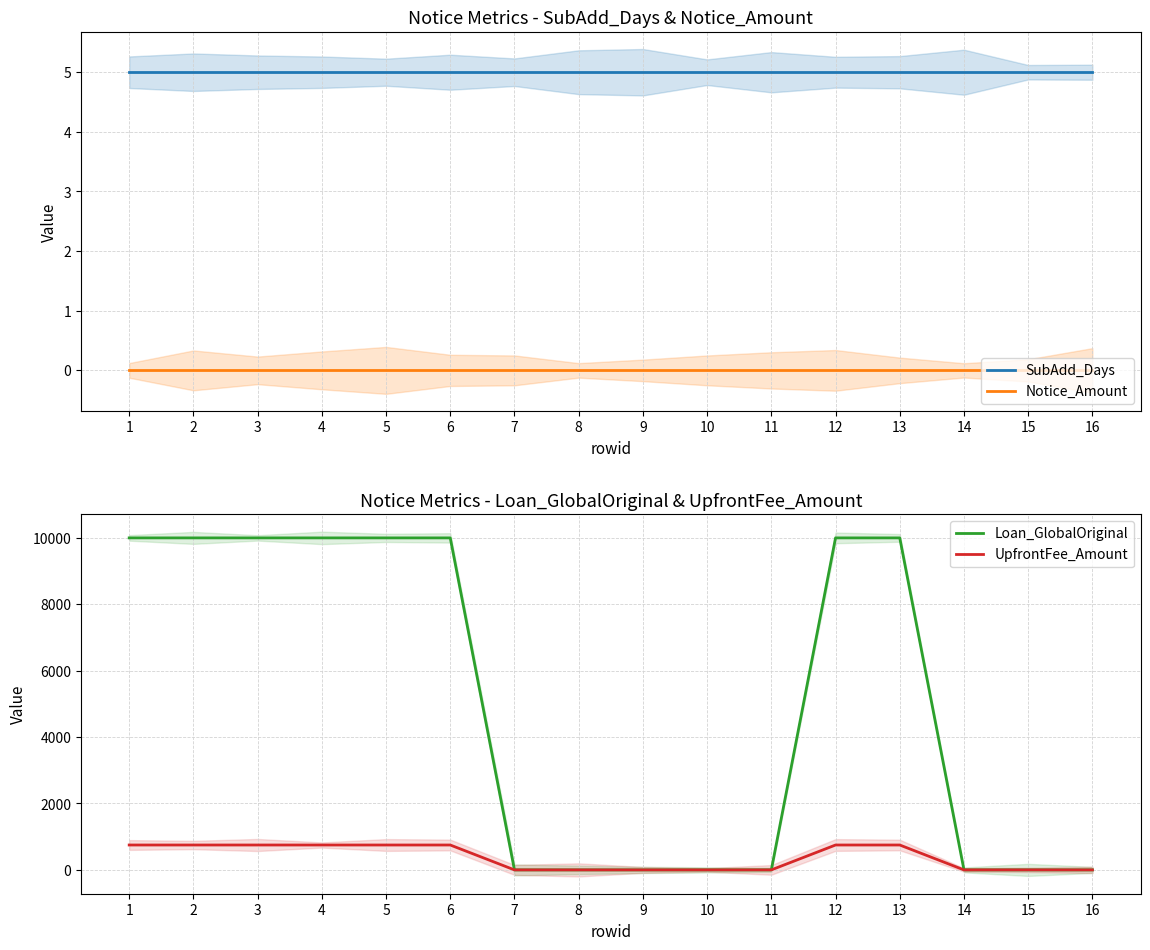

Which series has the largest range (max minus min)?

Loan_GlobalOriginal